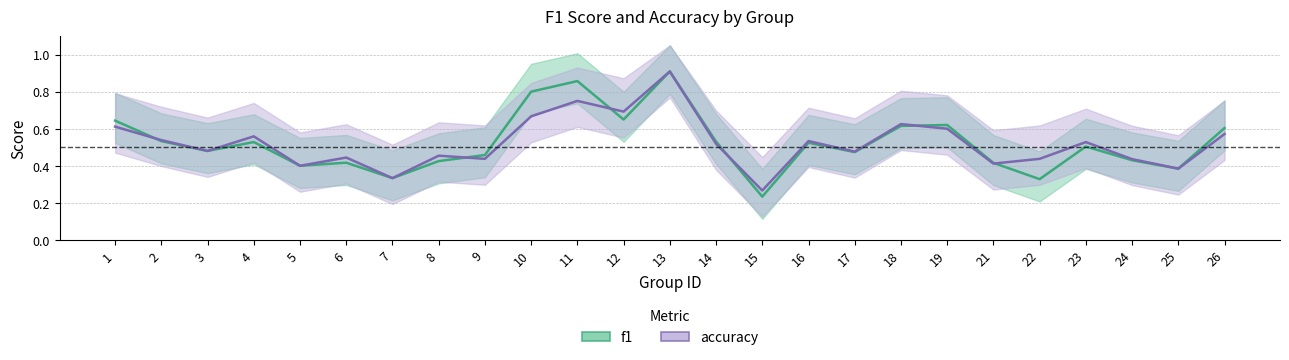

True or false: f1 and accuracy intersect in this chart.

True